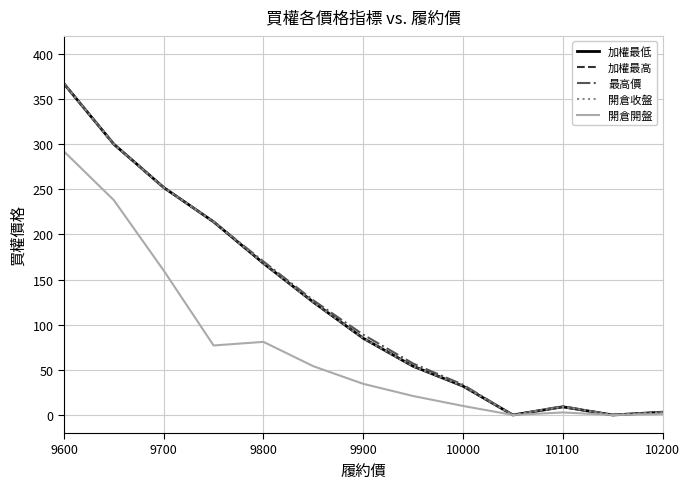

At which label does 最高價 first exceed 89?

9600